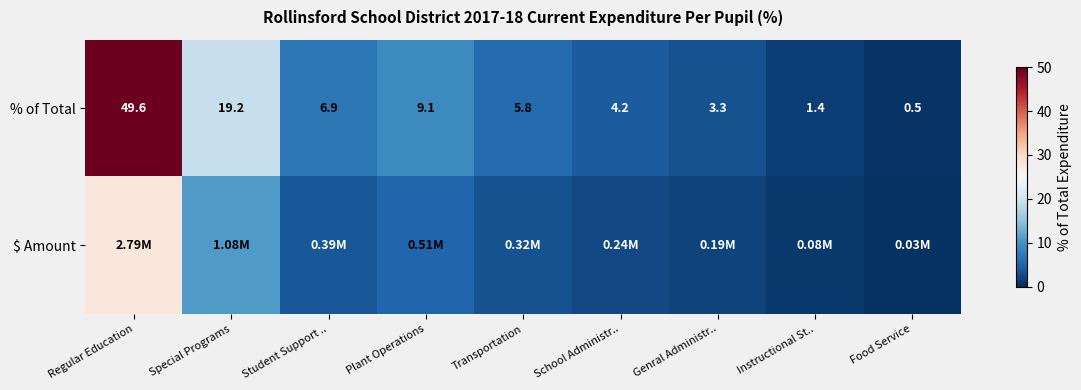

At which label is % of Total closest to 25?

Special Programs